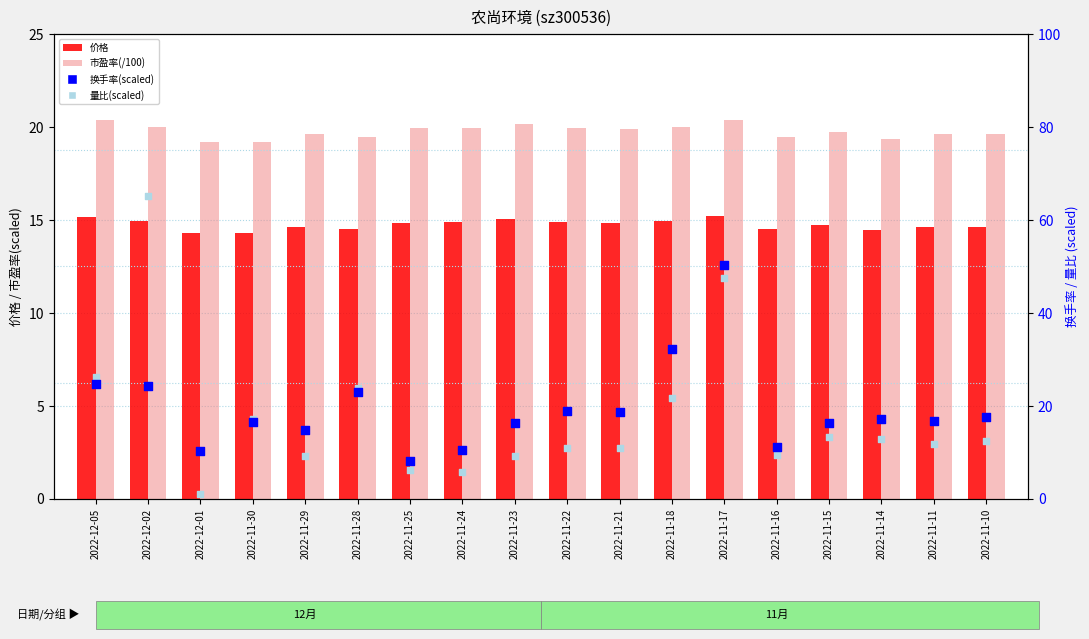

At how many categories does at least one series exceed 49?

2